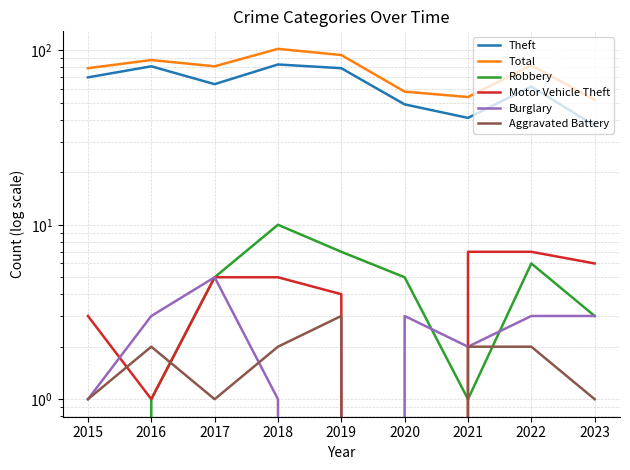

Which series has the largest total across all categories?

Total